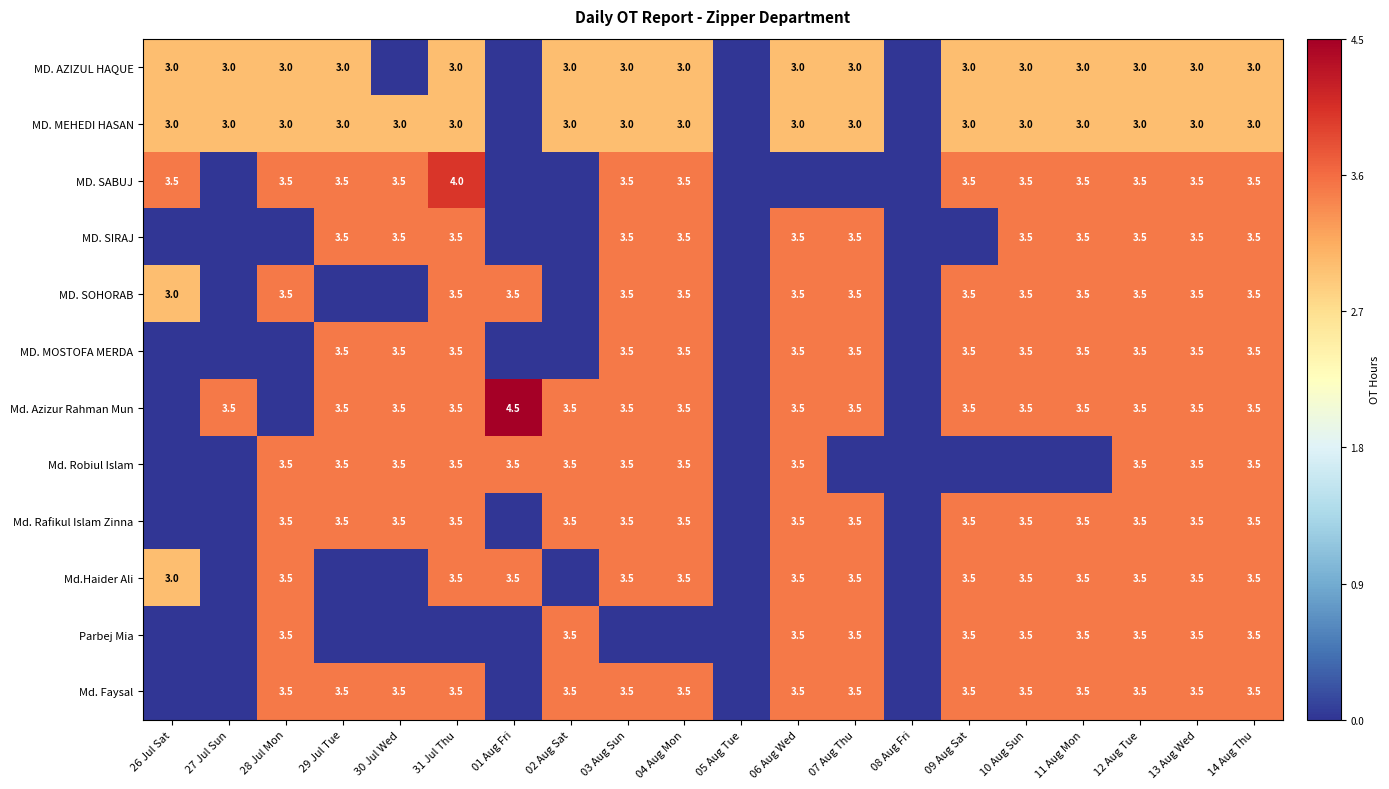

What is the difference between the highest and lowest values at 14 Aug Thu?

0.5